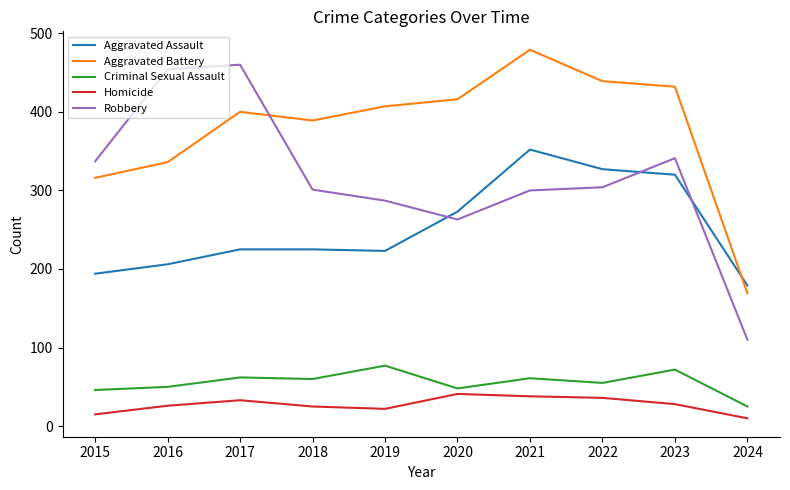

How many lines are shown in the chart?

5